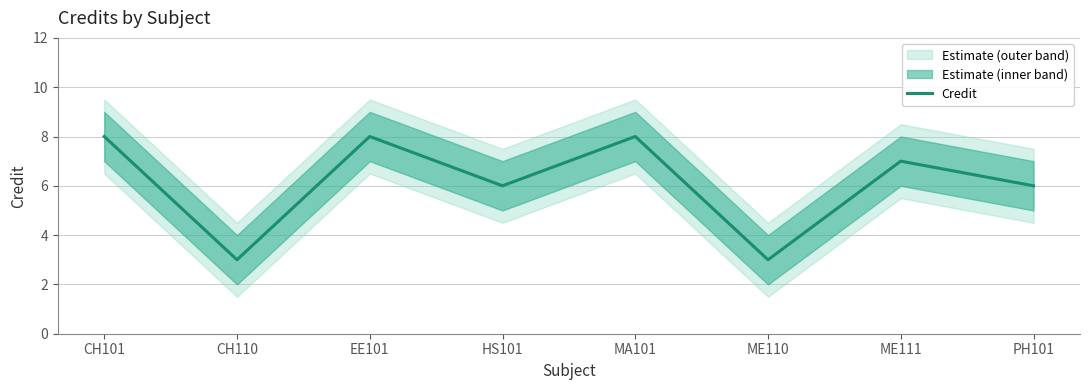

Where does the data first go above 7?

CH101